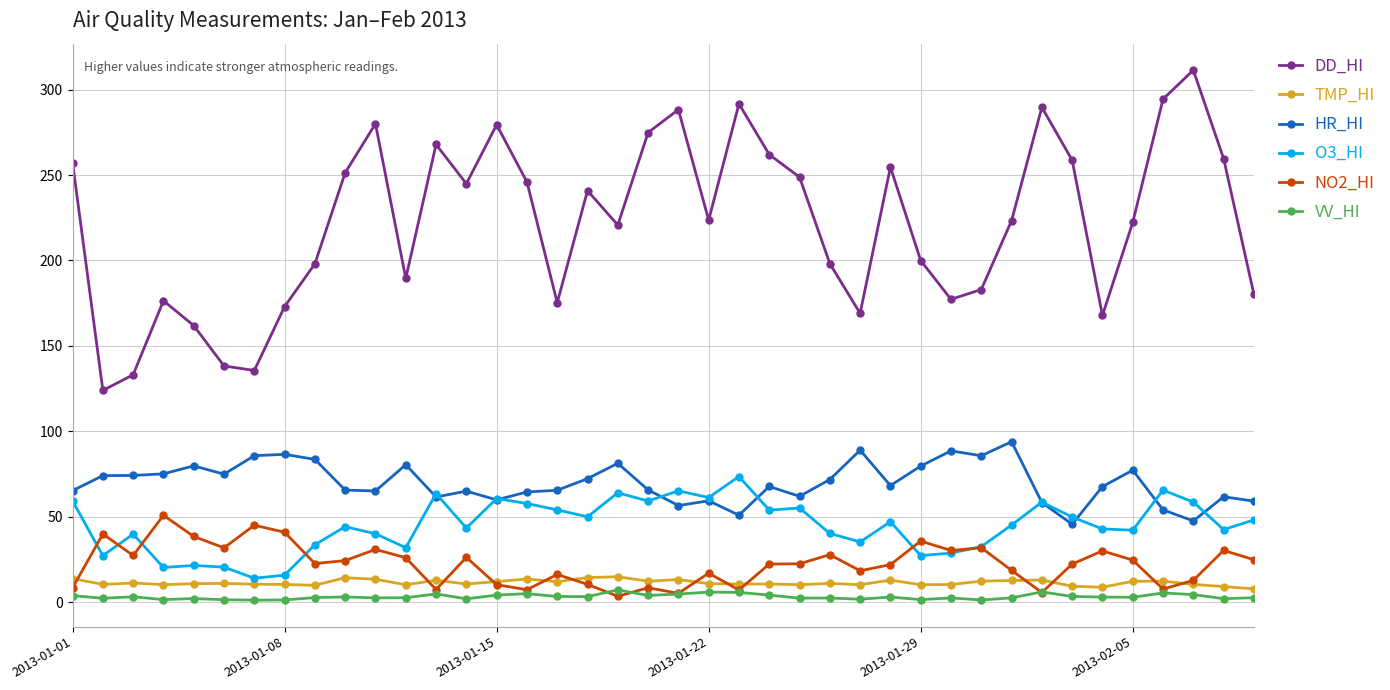

True or false: TMP_HI and DD_HI intersect in this chart.

False